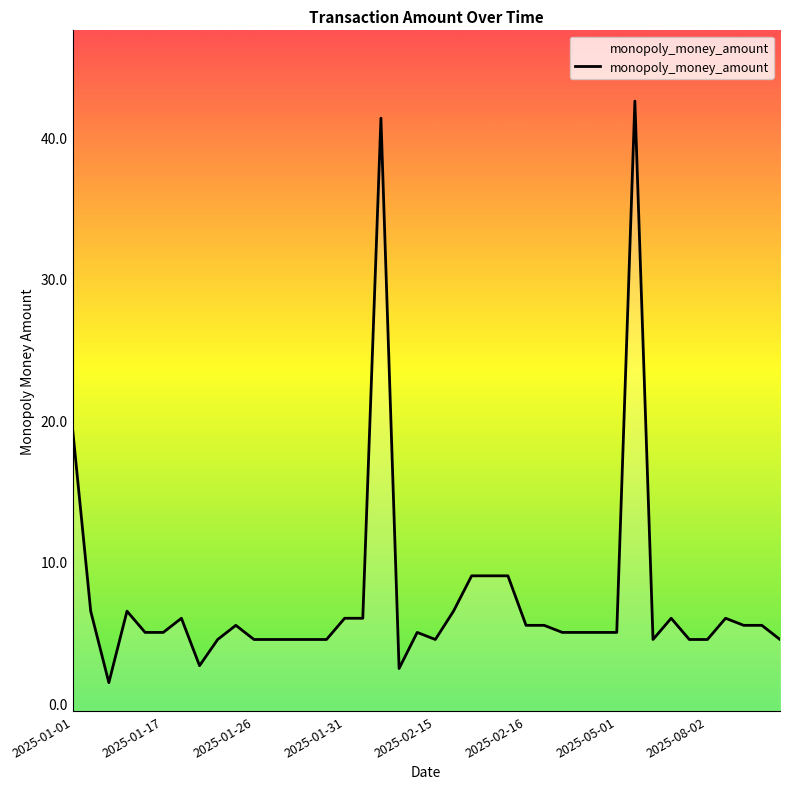

The value at 17 is 20.3. True or false?

False